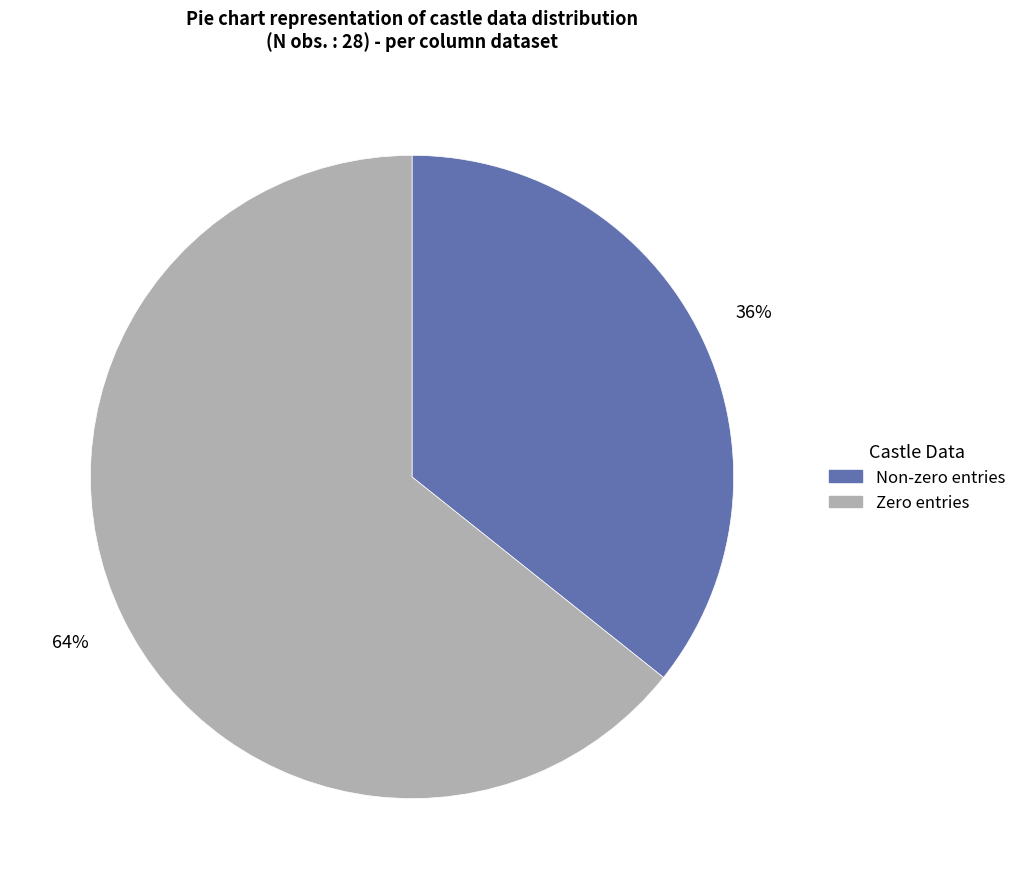

Is there a majority slice in this chart?

Yes